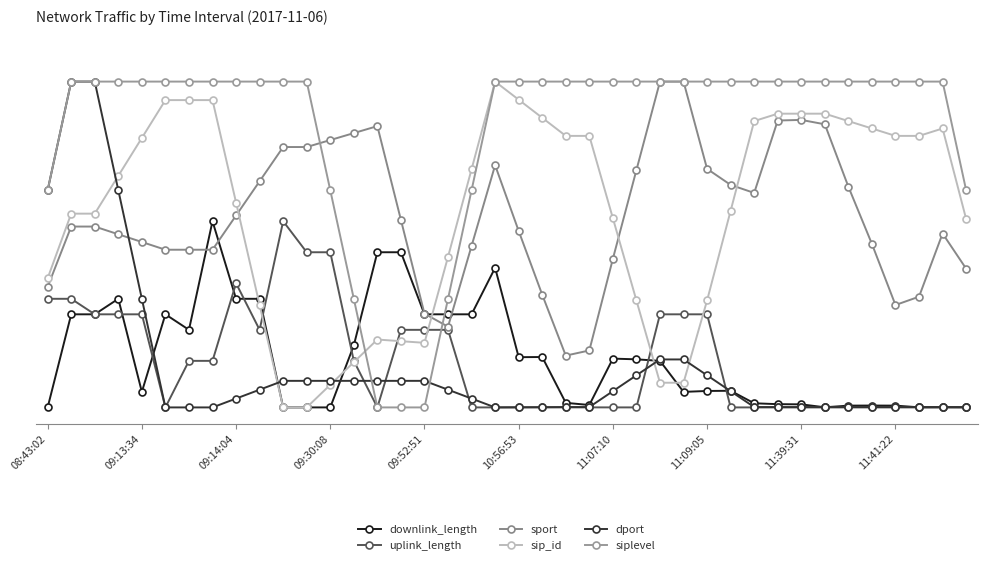

Reading left to right, what are all the values shown in this chart?

downlink_length: 0.0	28.6	28.6	33.3	4.8	28.6	23.8	57.1	33.3	33.3	0.0	0.0	0.0	19.1	47.6	47.6	28.6	28.6	28.6	42.9	15.4	15.5	1.4	0.7	15.0	14.8	14.3	4.8	5.1	5.1	1.3	1.0	0.9	0.0	0.5	0.6	0.5	0.0	0.1	0.1
uplink_length: 33.3	33.3	28.6	28.6	28.6	0.0	14.3	14.3	38.1	23.8	57.1	47.6	47.6	14.3	0.0	23.8	23.8	23.8	0.0	0.0	0.0	0.0	0.0	0.0	0.0	0.0	28.6	28.6	28.6	0.0	0.0	0.0	0.0	0.0	0.0	0.0	0.0	0.0	0.0	0.0
sport: 37.0	55.5	55.5	53.1	50.8	48.4	48.4	48.4	58.9	69.4	79.9	79.9	82.1	84.2	86.3	57.6	28.8	24.8	49.6	74.3	54.2	34.6	15.9	17.5	45.6	72.8	100.0	100.0	73.2	68.3	65.8	88.1	88.2	86.9	67.7	50.2	31.4	34.0	53.4	42.6
sip_id: 39.6	59.5	59.5	71.1	82.7	94.3	94.3	94.3	62.9	31.4	0.0	0.0	6.9	13.9	20.8	20.3	19.8	46.2	73.1	100.0	94.4	88.9	83.3	83.3	58.1	32.8	7.6	7.6	32.8	60.4	87.9	90.2	90.2	90.2	87.9	85.6	83.3	83.3	85.6	57.8
dport: 66.7	100.0	100.0	66.7	33.3	0.0	0.0	0.0	2.7	5.4	8.2	8.2	8.2	8.2	8.2	8.2	8.2	5.4	2.7	0.0	0.0	0.1	0.1	0.1	5.0	9.9	14.7	14.7	9.9	5.0	0.1	0.1	0.1	0.1	0.1	0.1	0.1	0.1	0.1	0.1
siplevel: 66.7	100.0	100.0	100.0	100.0	100.0	100.0	100.0	100.0	100.0	100.0	100.0	66.7	33.3	0.0	0.0	0.0	33.3	66.7	100.0	100.0	100.0	100.0	100.0	100.0	100.0	100.0	100.0	100.0	100.0	100.0	100.0	100.0	100.0	100.0	100.0	100.0	100.0	100.0	66.7